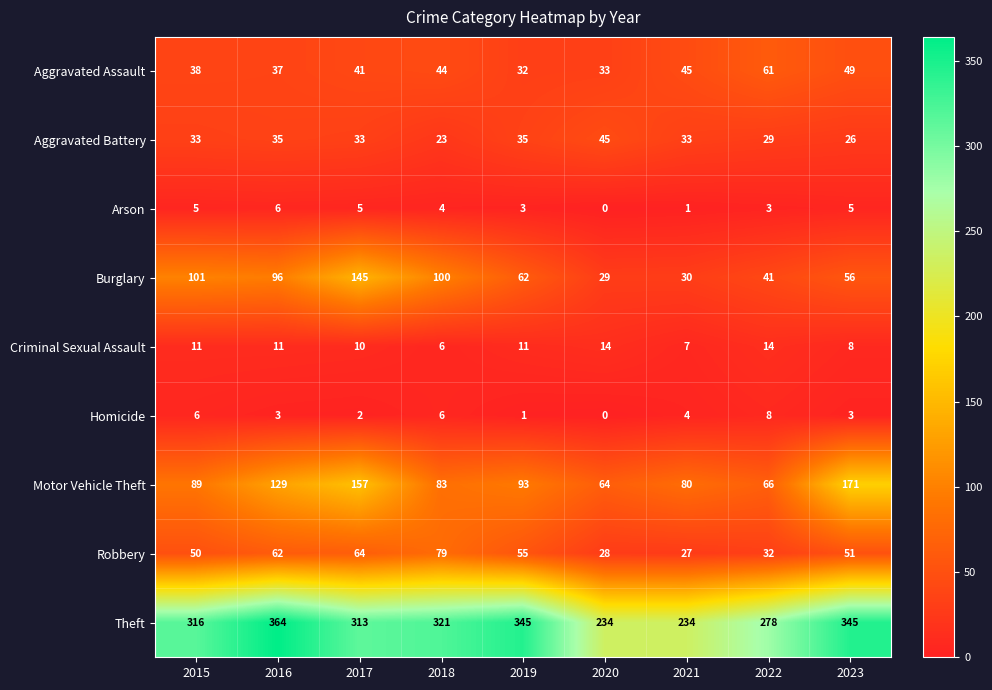

Which series has the widest spread of values?

Theft